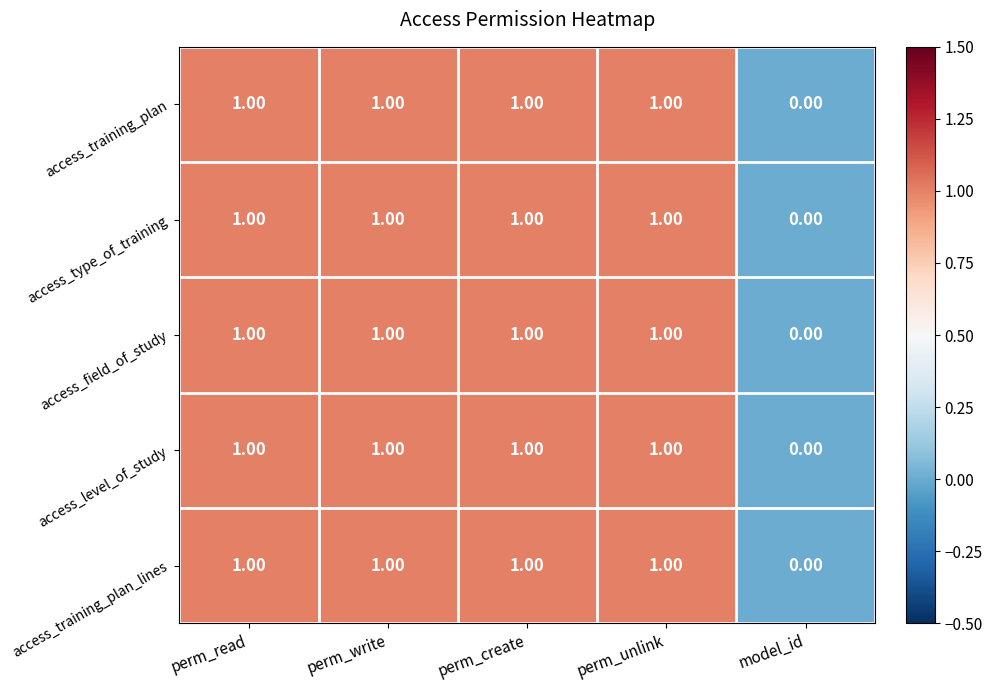

What is the sum of all access_field_of_study values?

4